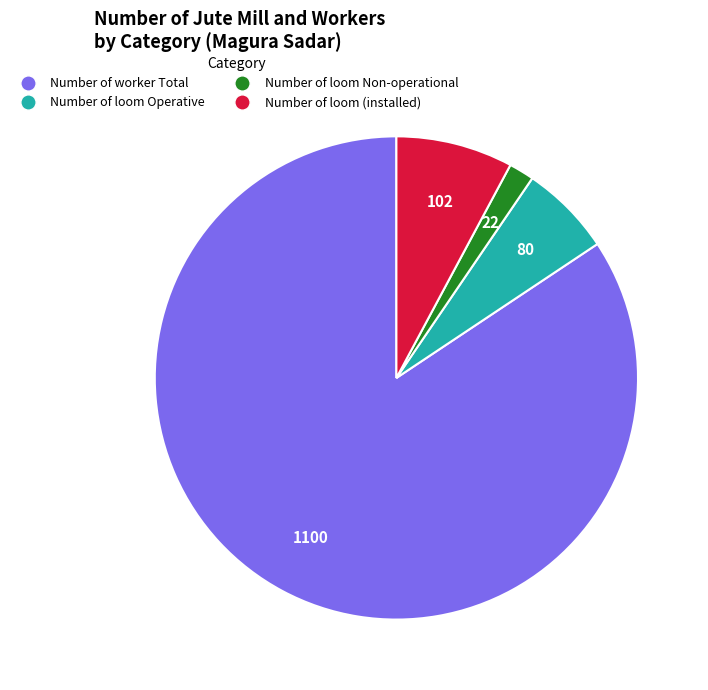

Which has a higher value, Number of loom Operative or Number of worker Total?

Number of worker Total